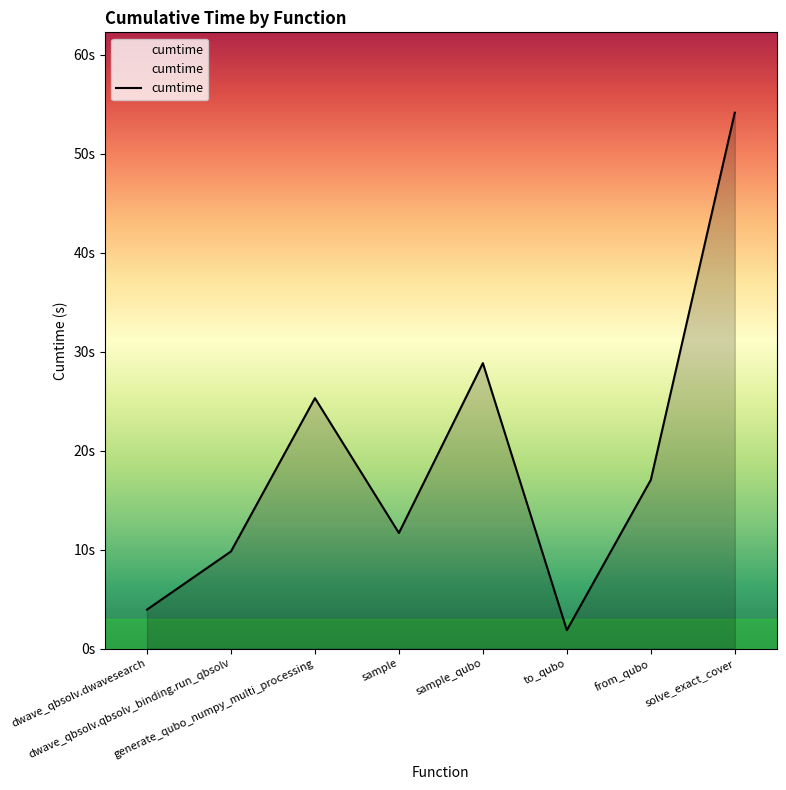

What is the value of the 4th point from the left?

11.7